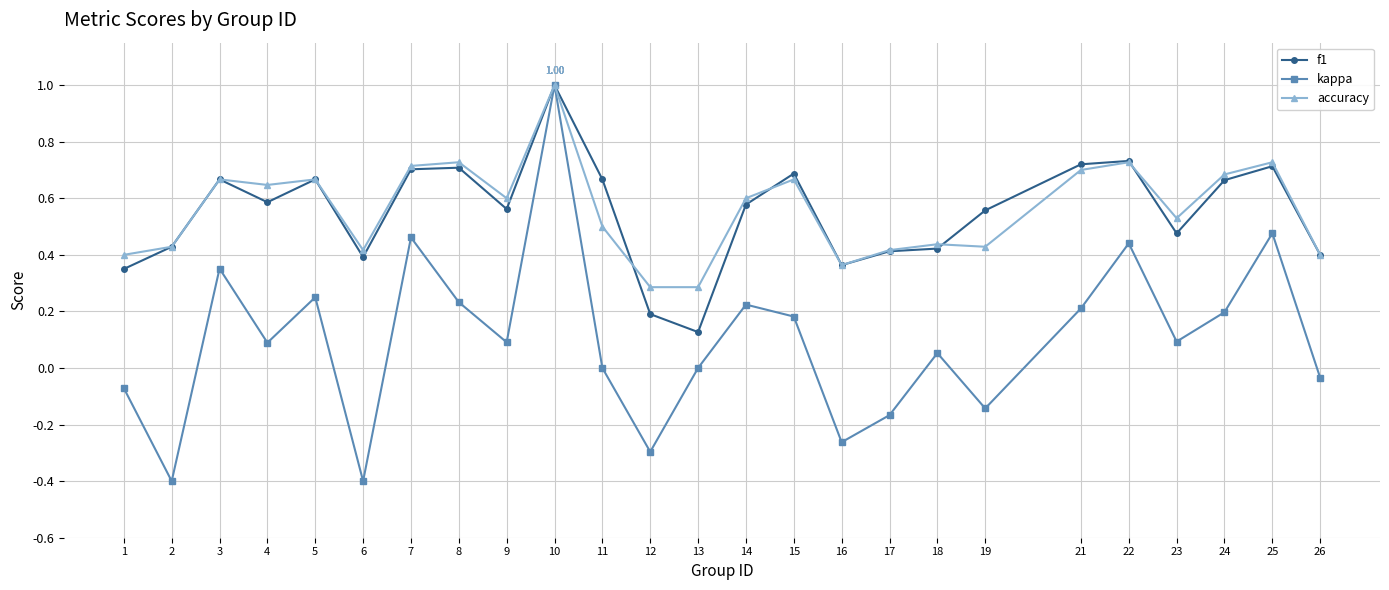

How many interior local peaks does the kappa series have?

8